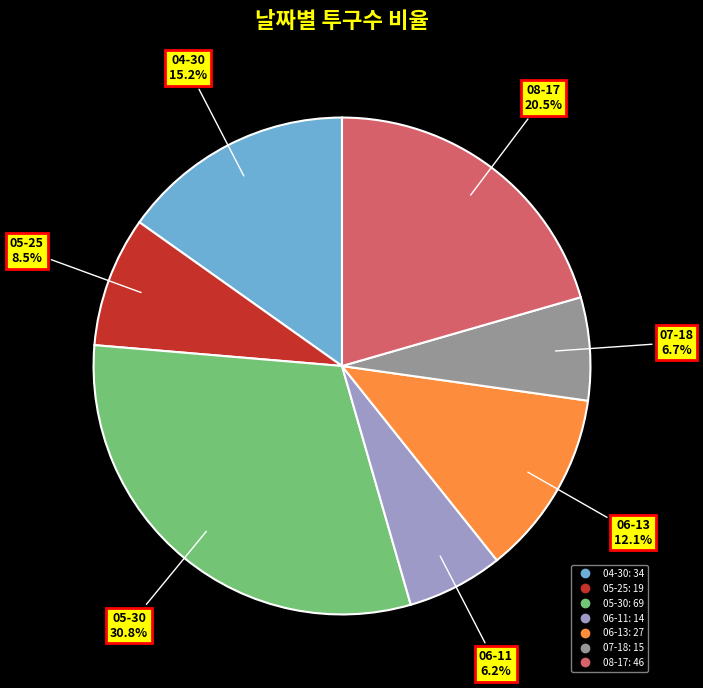

Between 07-18 and 05-25, which is larger?

05-25